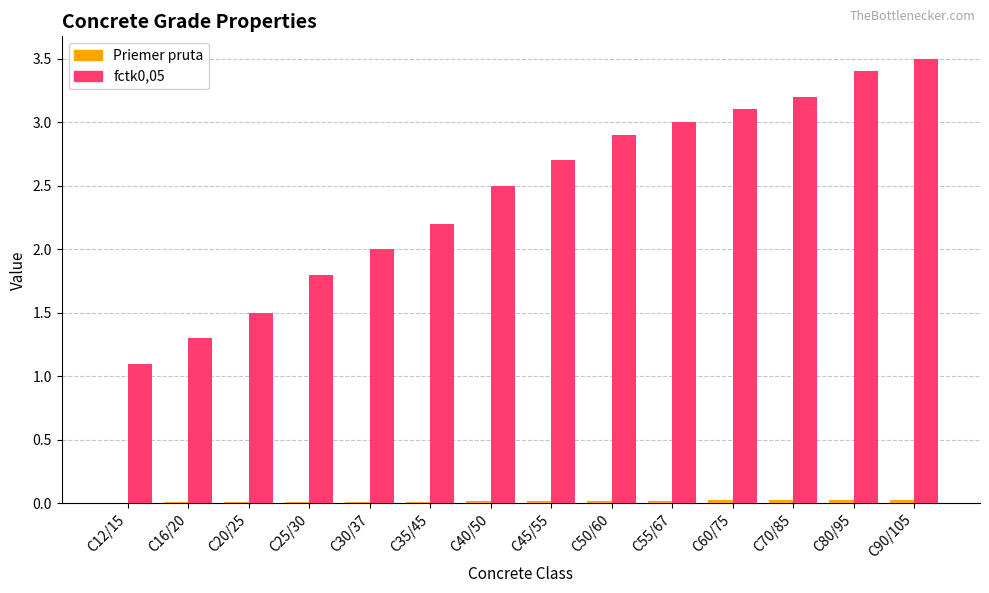

The value of fctk0,05 at C80/95 is 3.4. True or false?

True